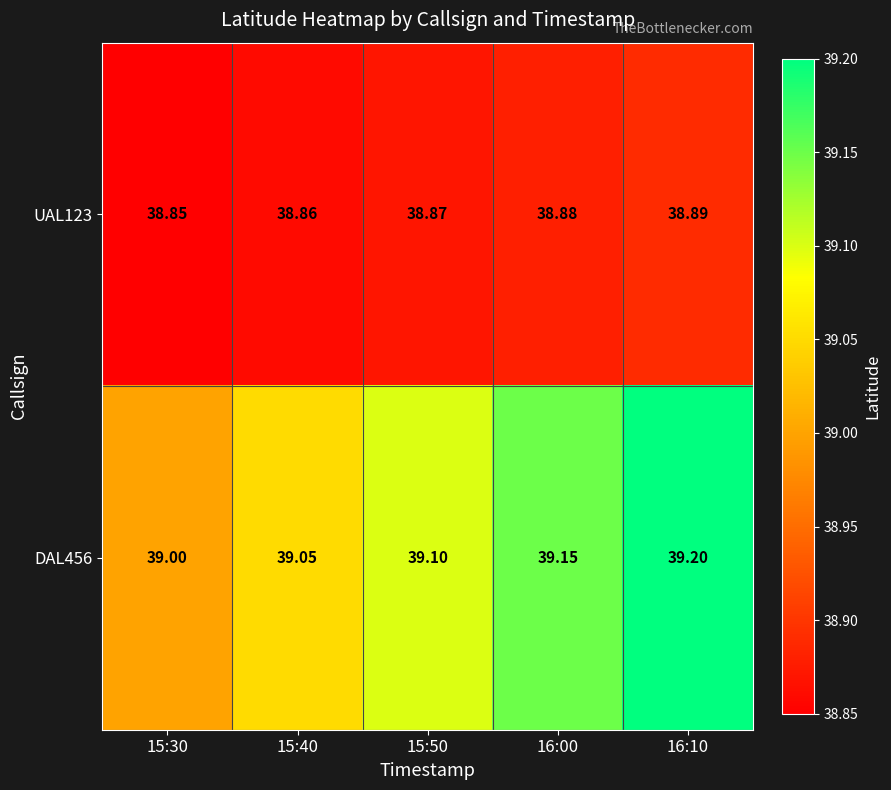

Which series has the largest total across all categories?

DAL456